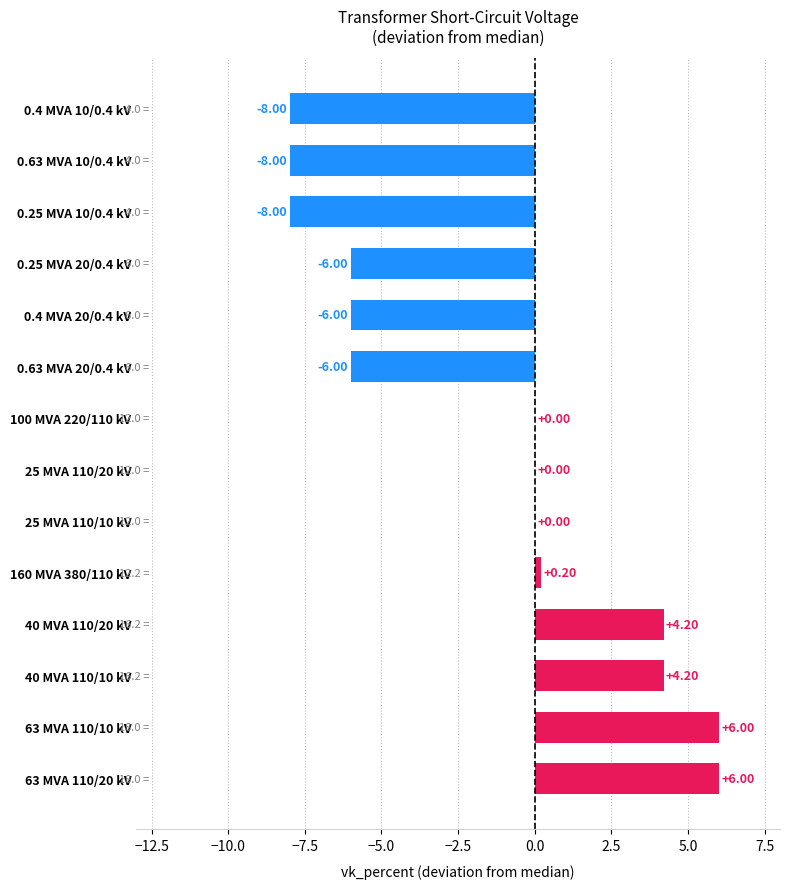

Between 0.25 MVA 20/0.4 kV and 63 MVA 110/20 kV, which is larger?

63 MVA 110/20 kV